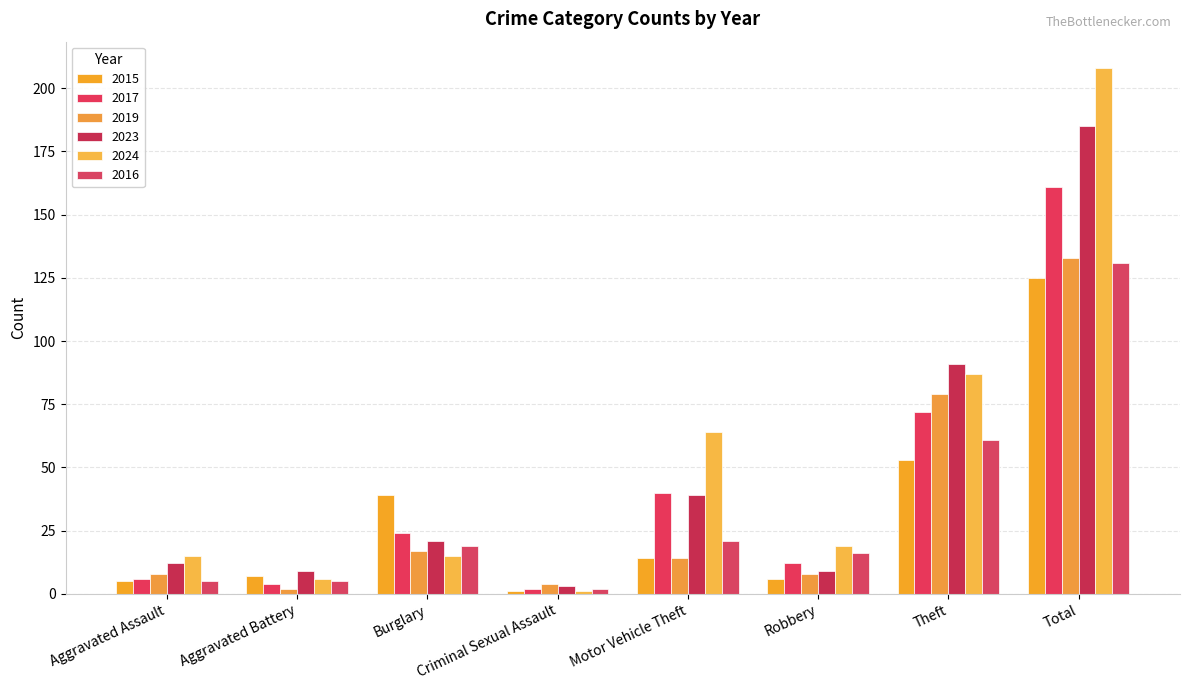

What is the label of the 3rd bar from the right?

Robbery